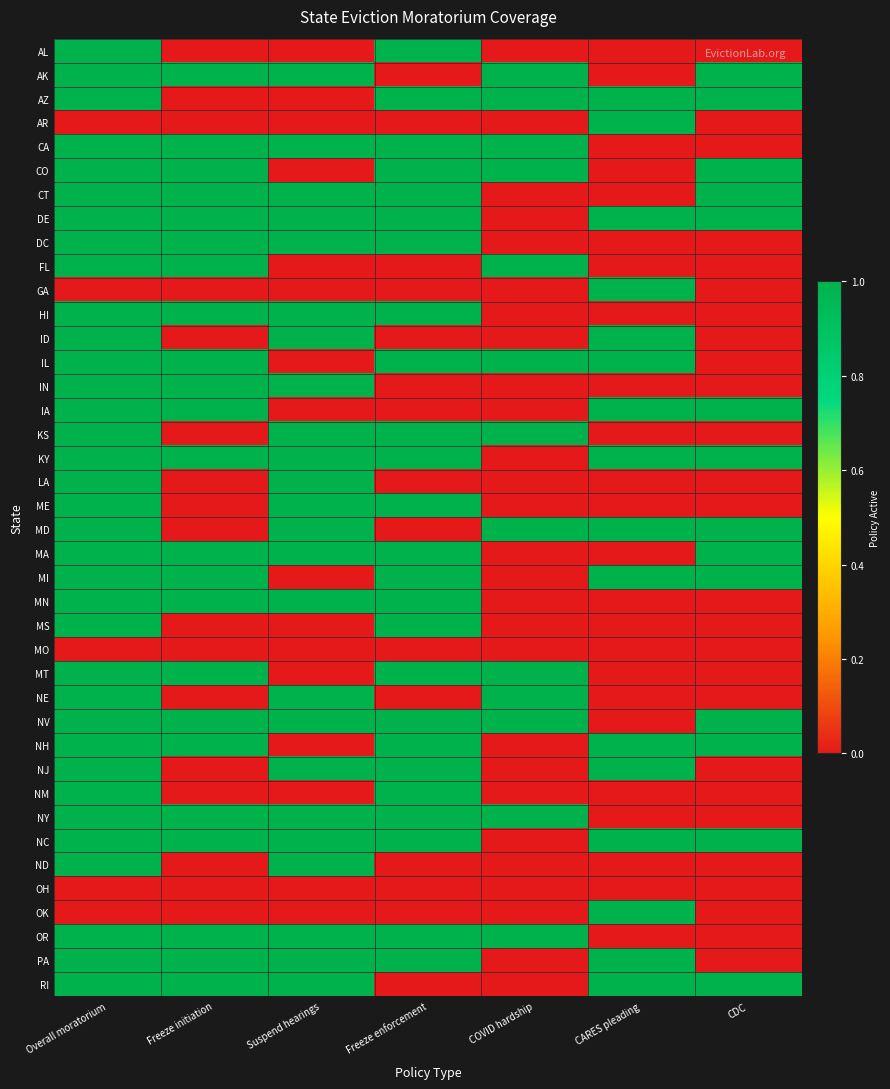

At which category is the sum across all series the highest?

Overall moratorium